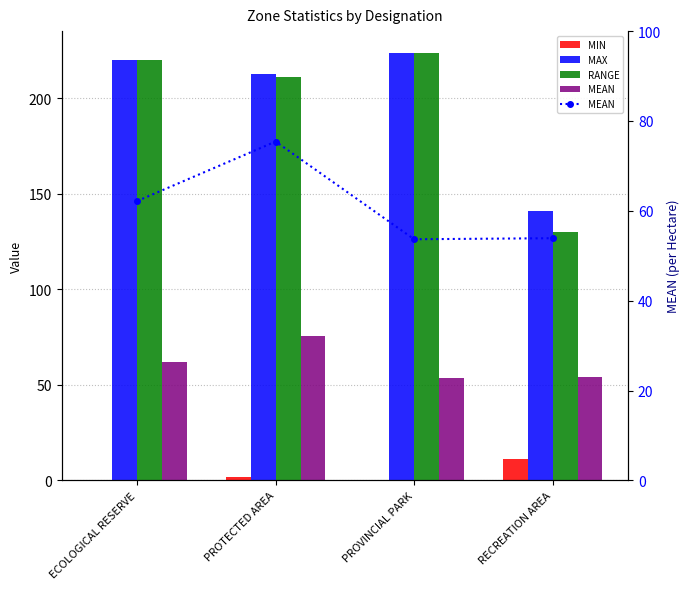

Is it true that MEAN equals 53.7 at PROVINCIAL PARK?

True